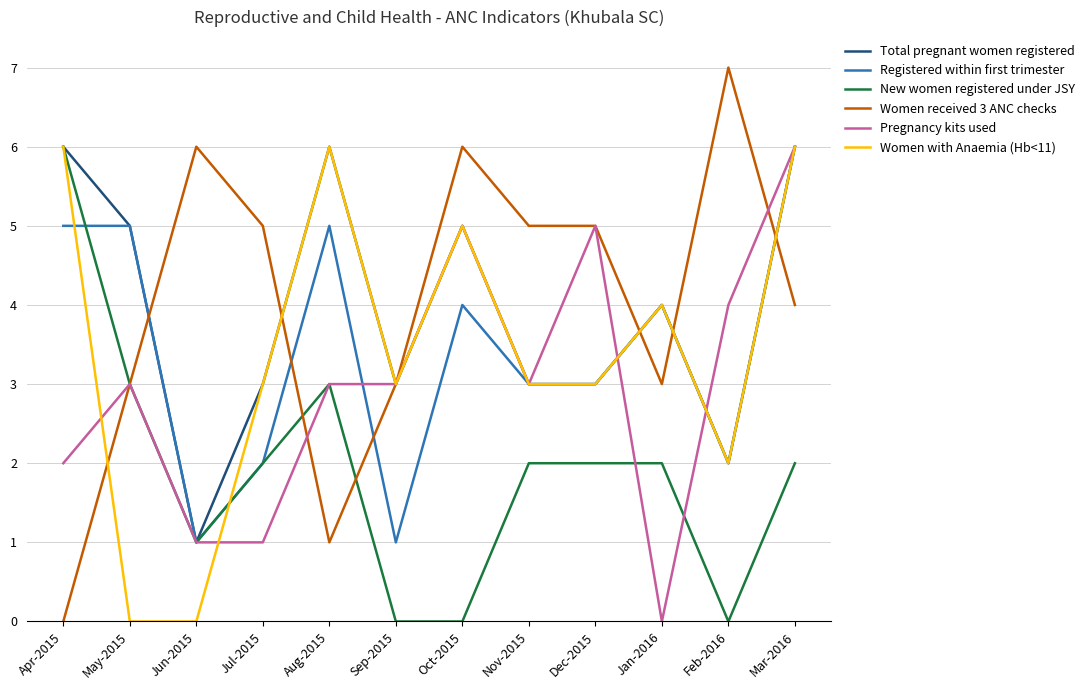

What is the maximum value shown in the chart?

7